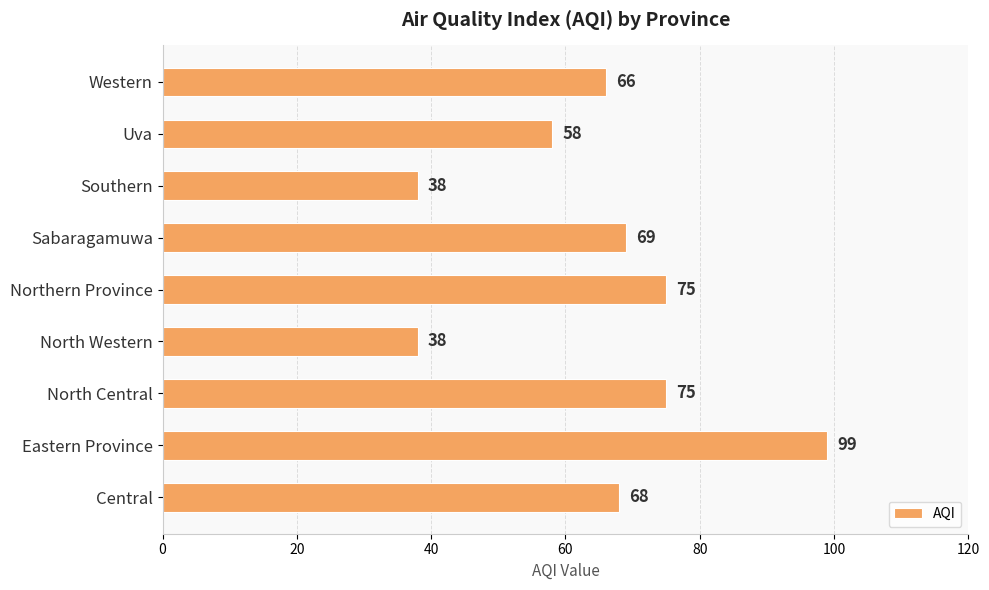

What is the average value?

65